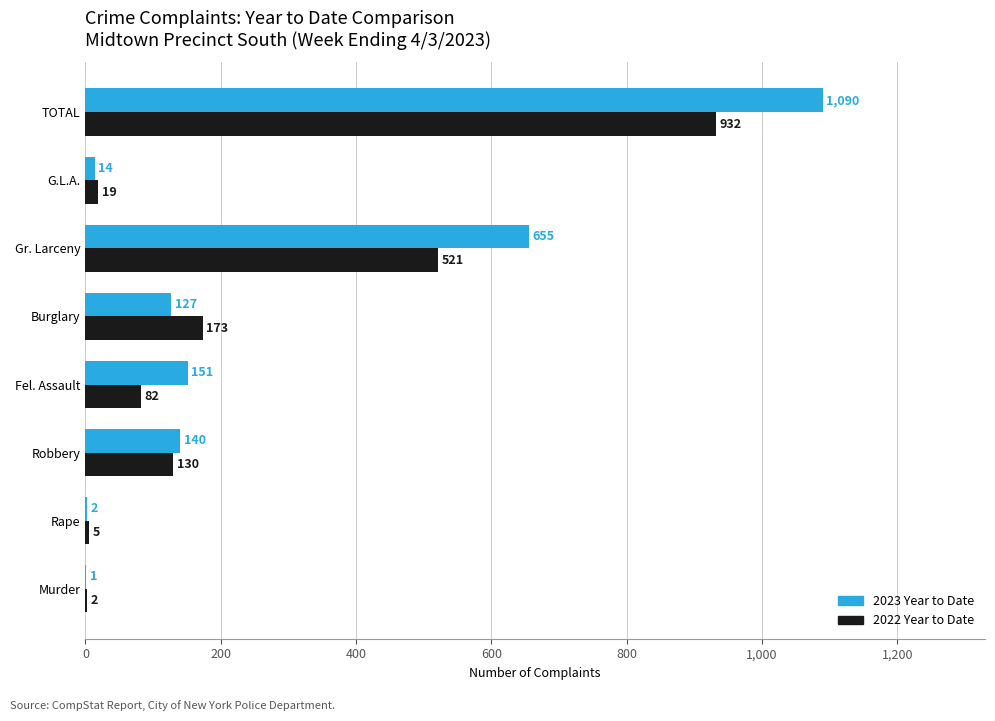

What is the sum of the 2023 Year to Date values at Murder and Fel. Assault?

152